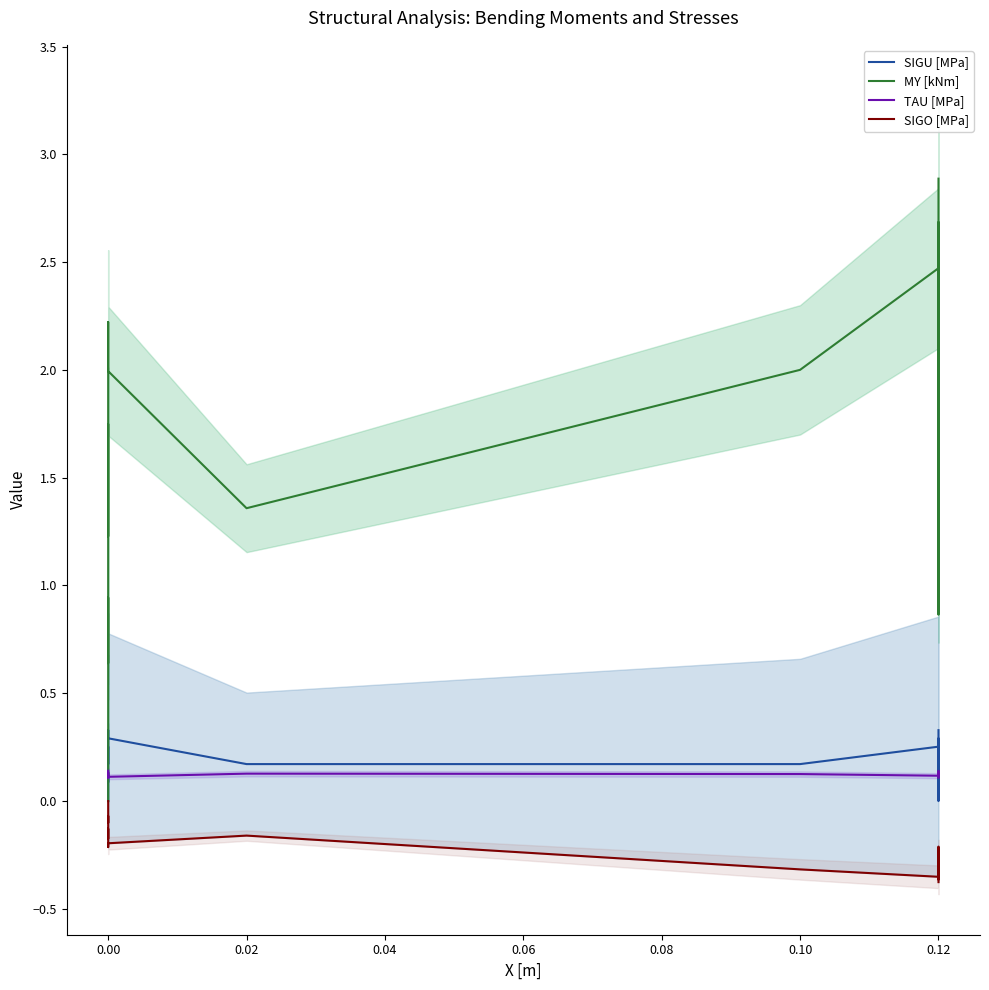

Reading left to right, list all the values displayed in this chart.

SIGU [MPa]: -0.0	0.0	0.1	0.1	0.2	0.3	0.2	0.2	0.3	0.3	0.2	0.2	0.3	0.1	0.0	0.0	0.3	0.2	0.1	0.3
MY [kNm]: 0.0	0.3	0.9	0.6	1.5	1.7	1.4	1.2	2.2	2.0	1.4	2.0	2.5	1.7	0.9	1.2	2.7	2.2	1.5	2.9
TAU [MPa]: 0.1	0.1	0.1	0.1	0.1	0.1	0.1	0.1	0.1	0.1	0.1	0.1	0.1	0.1	0.1	0.1	0.1	0.1	0.1	0.1
SIGO [MPa]: -0.0	-0.0	-0.1	-0.1	-0.2	-0.2	-0.2	-0.1	-0.2	-0.2	-0.2	-0.3	-0.4	-0.3	-0.2	-0.2	-0.4	-0.3	-0.3	-0.4